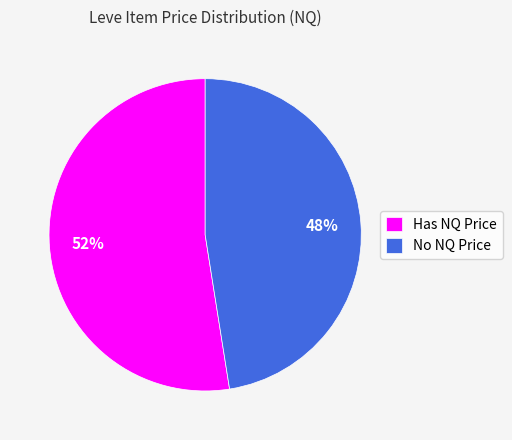

Is the sum of No NQ Price and Has NQ Price greater than half?

Yes